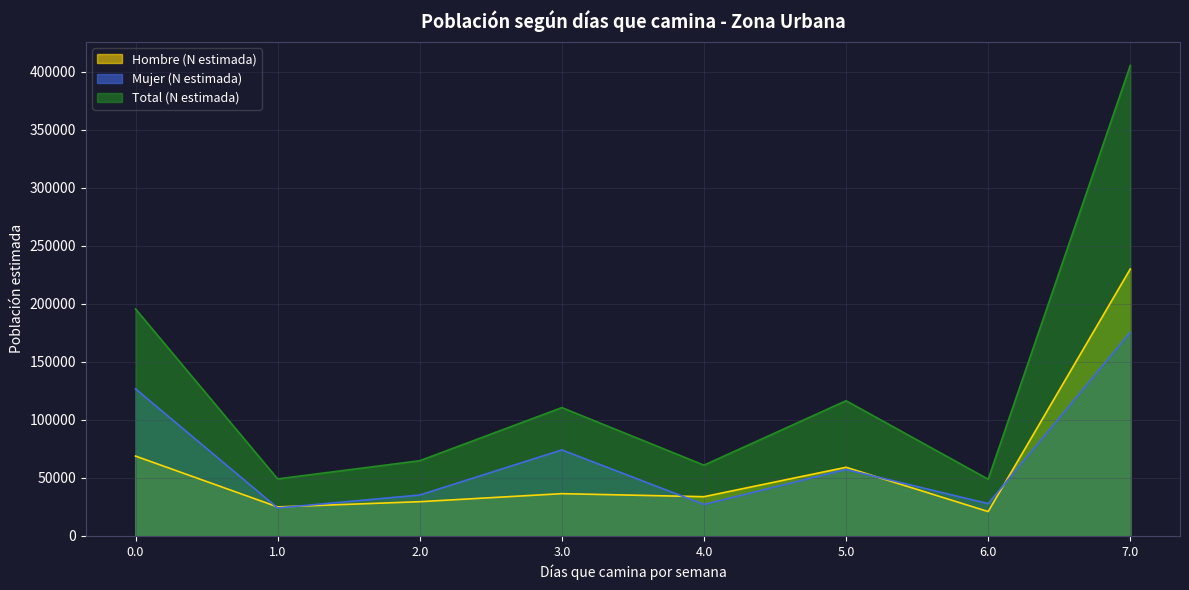

Is it true that Total (N estimada) equals 405618 at 7.0?

True